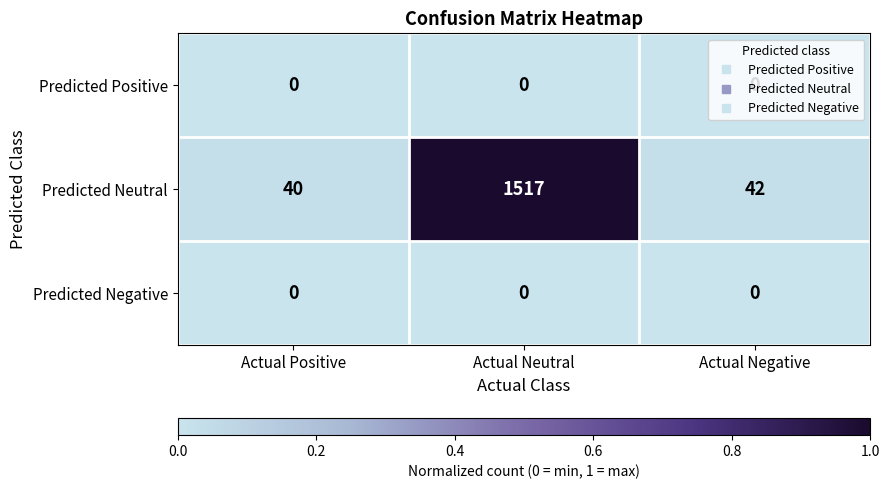

What is the sum of the Predicted Neutral values at Actual Neutral and Actual Negative?

1559